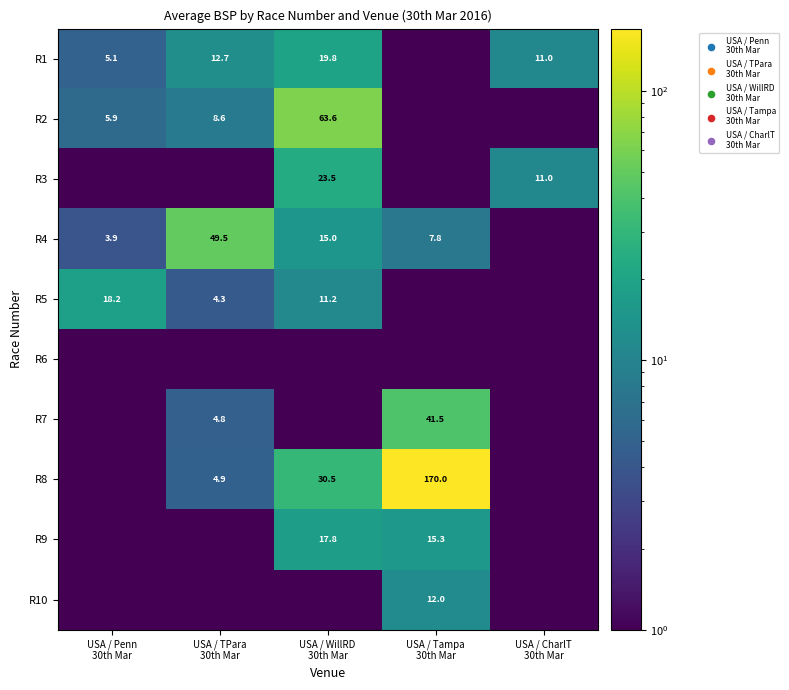

At which category is the sum across all series the highest?

USA / Tampa
30th Mar